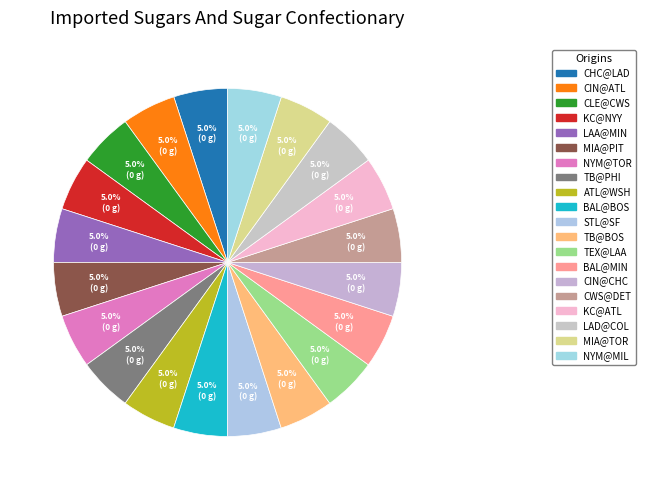

Count the number of slices in the pie.

20